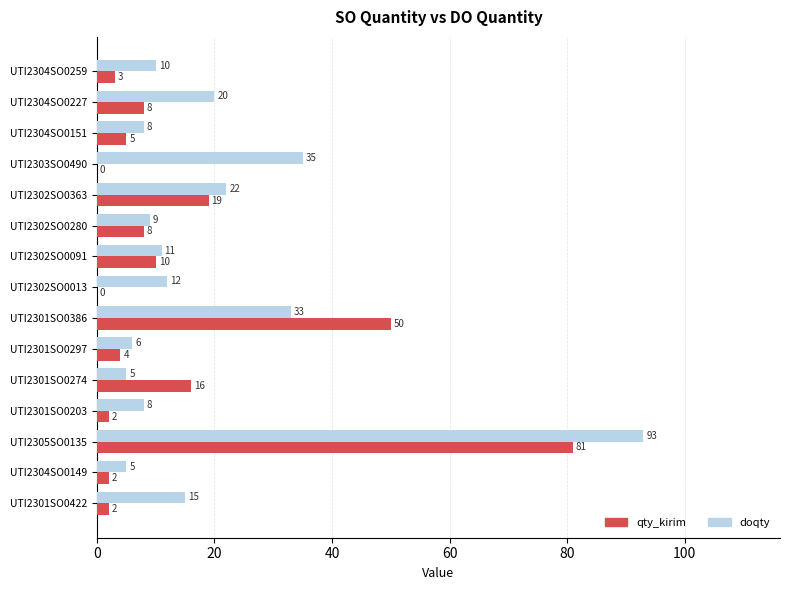

What is the sum of all qty_kirim values?

210